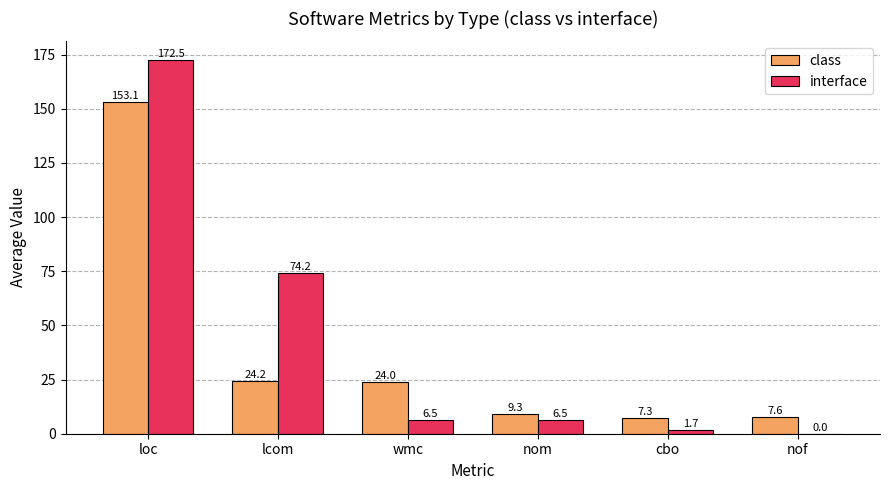

Count the number of data series in this chart.

2